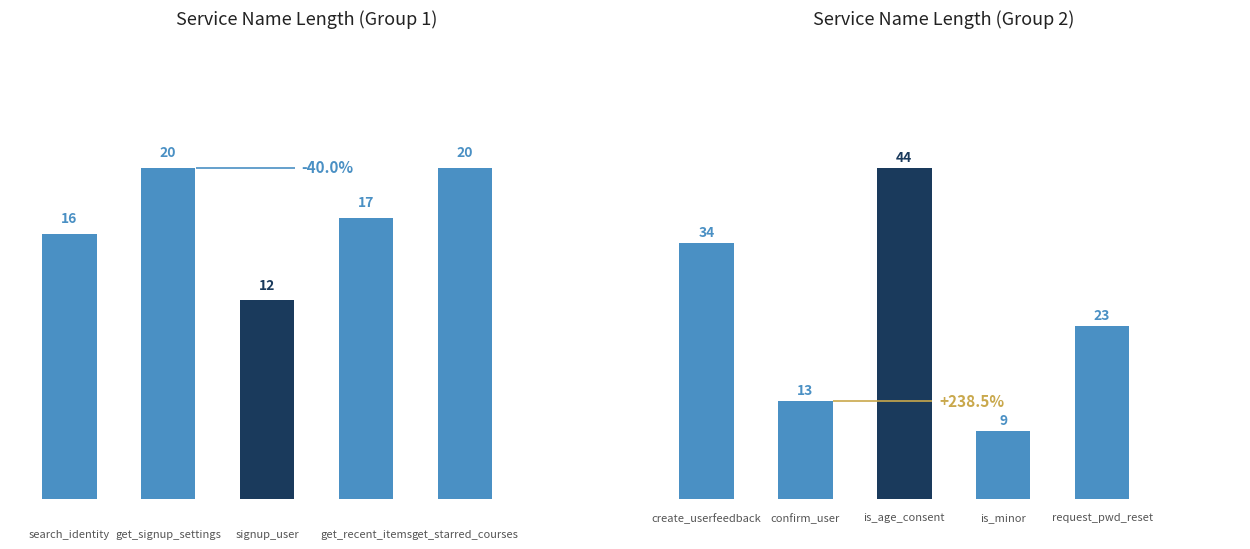

Between request_pwd_reset and is_minor, which is larger?

request_pwd_reset